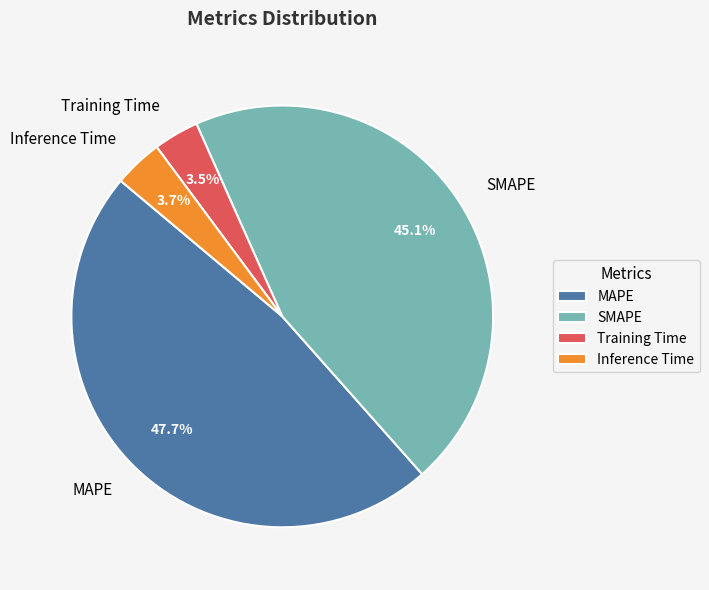

How many segments does this pie chart have?

4